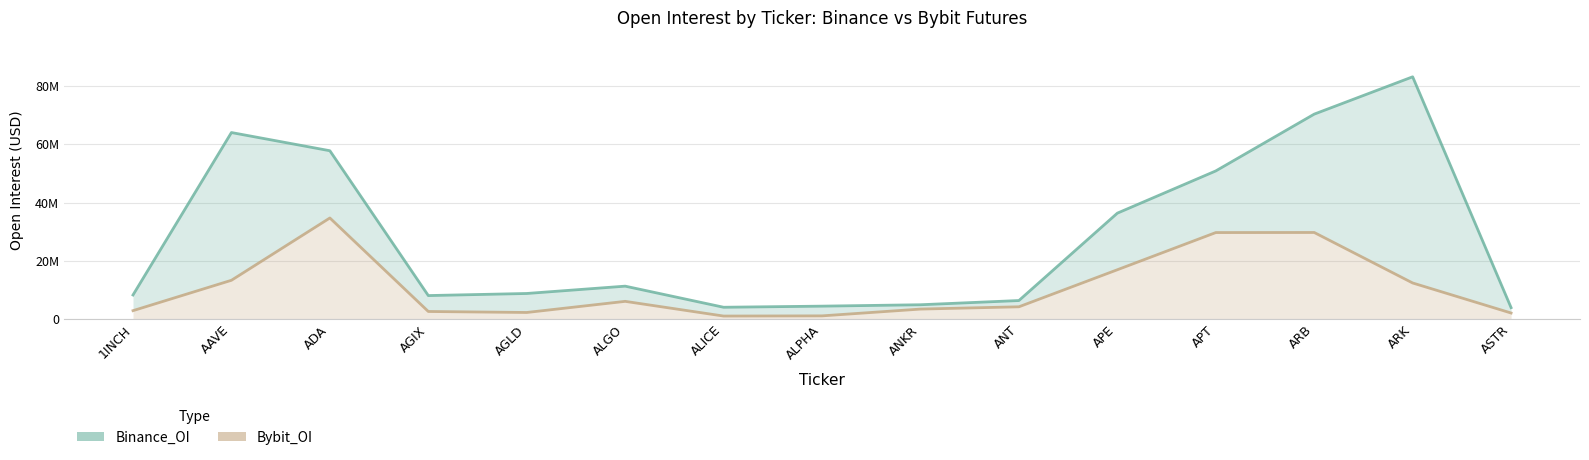

At which label is Bybit_OI closest to 17853143?

APE